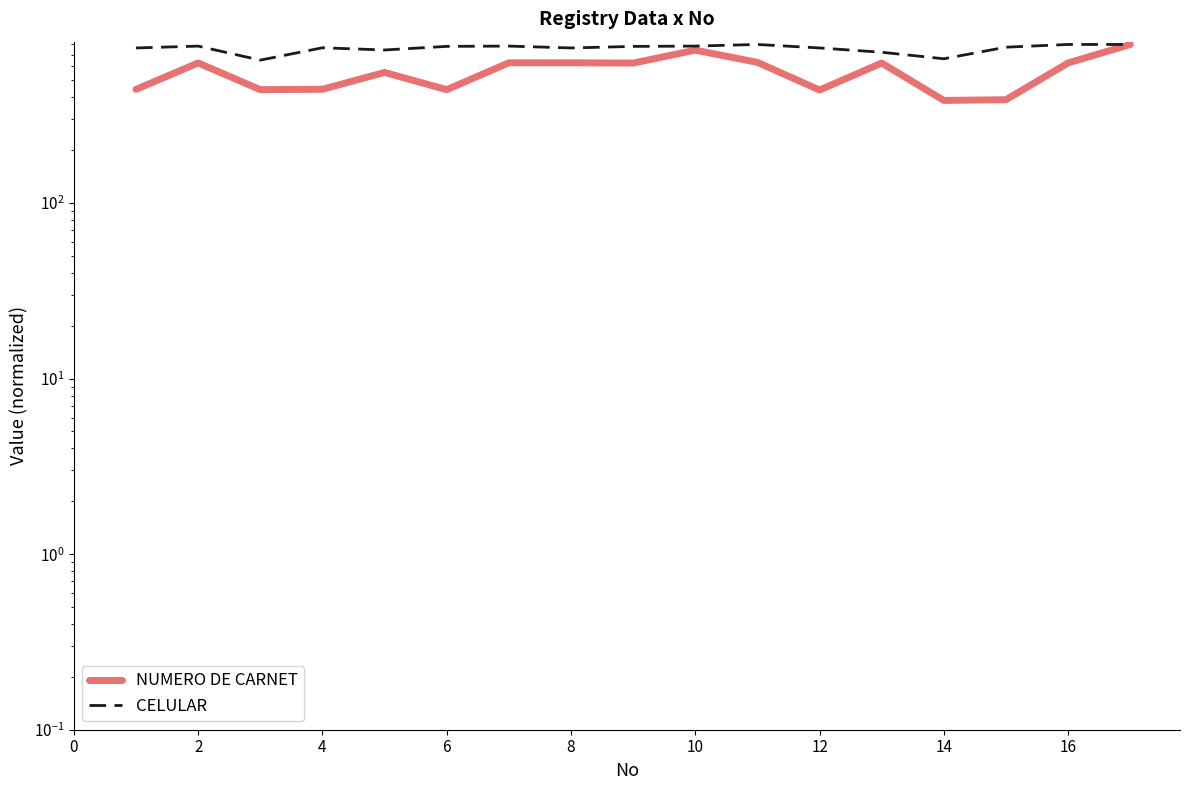

Does the chart have visible grid lines?

No